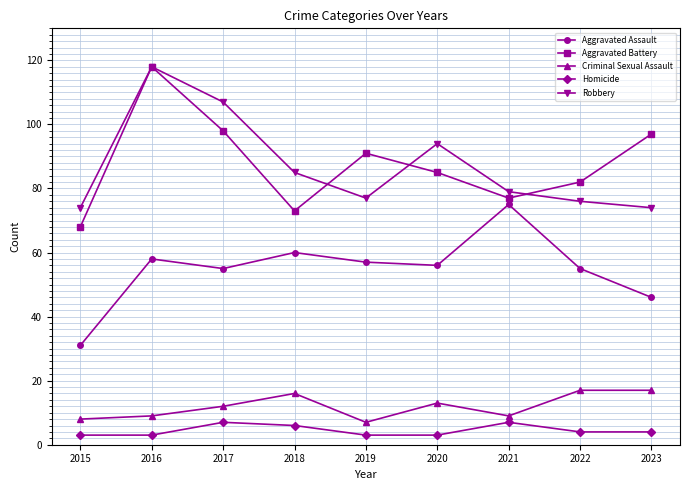

What are all the series names shown in the legend?

Aggravated Assault, Aggravated Battery, Criminal Sexual Assault, Homicide, Robbery